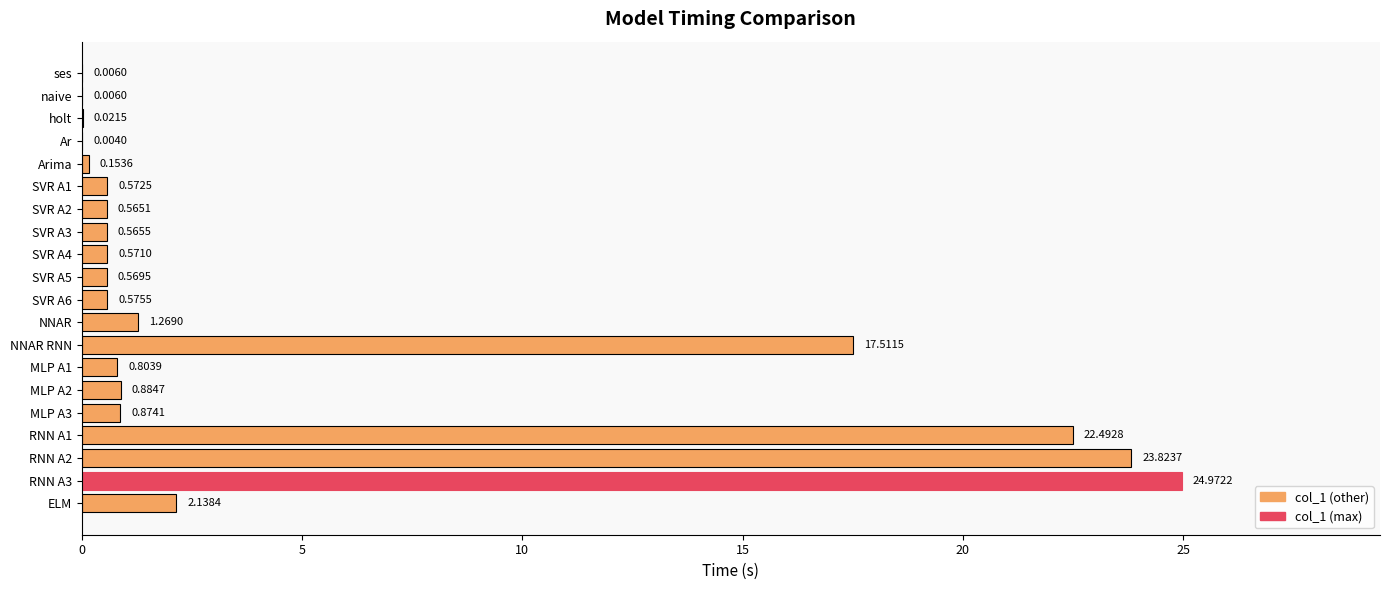

Which label corresponds to the largest value in the chart?

RNN A3